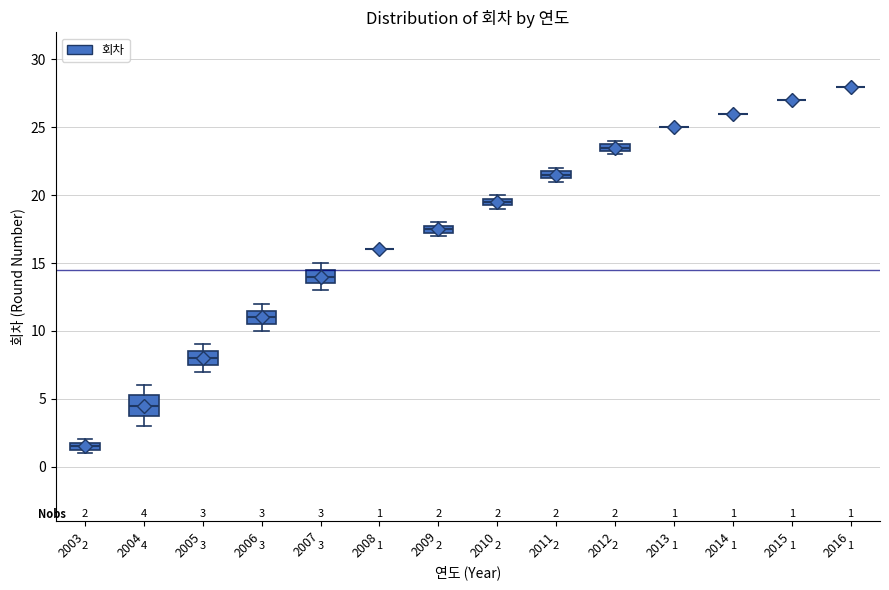

Comparing the boxes themselves (not the whiskers), which one is the tallest?

2004